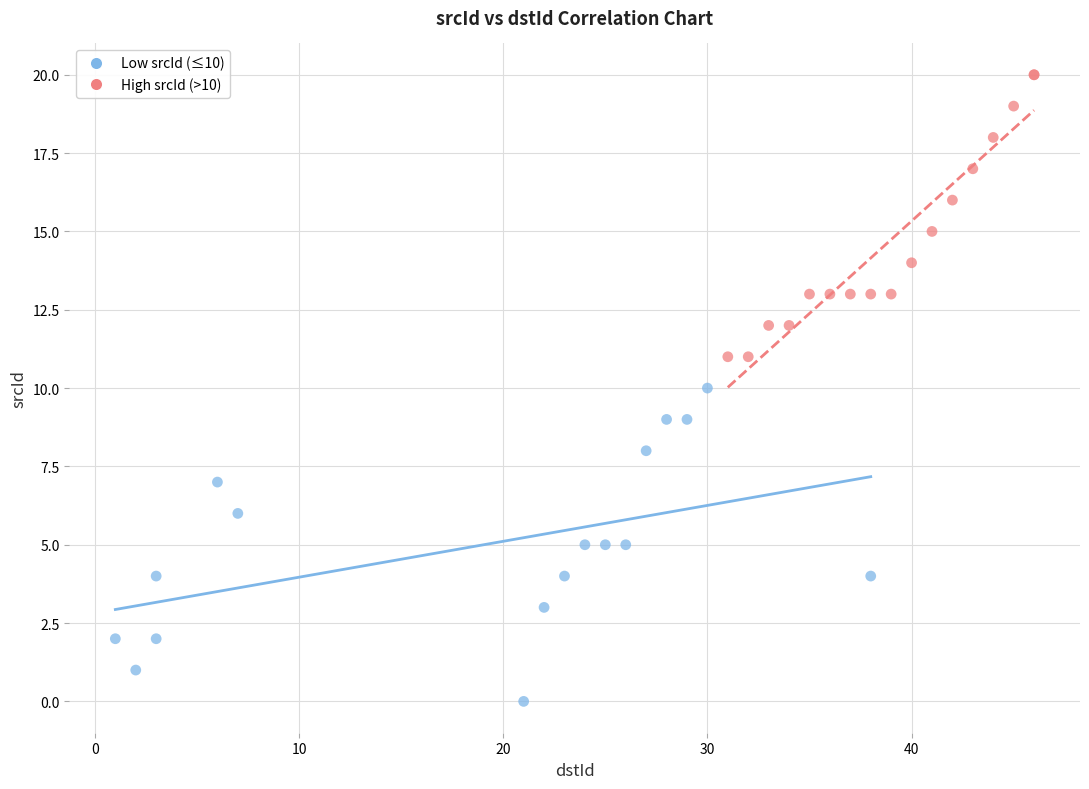

Which series contains the highest Y value?

High srcId (>10)